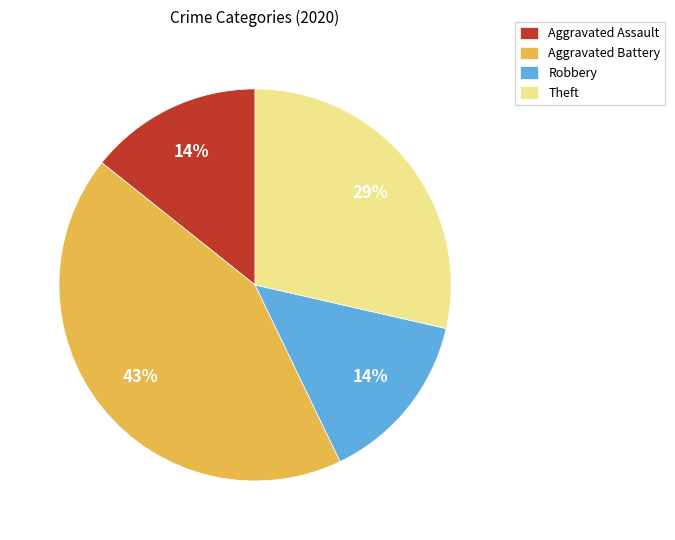

Do Robbery and Theft together represent more than half of the pie?

No